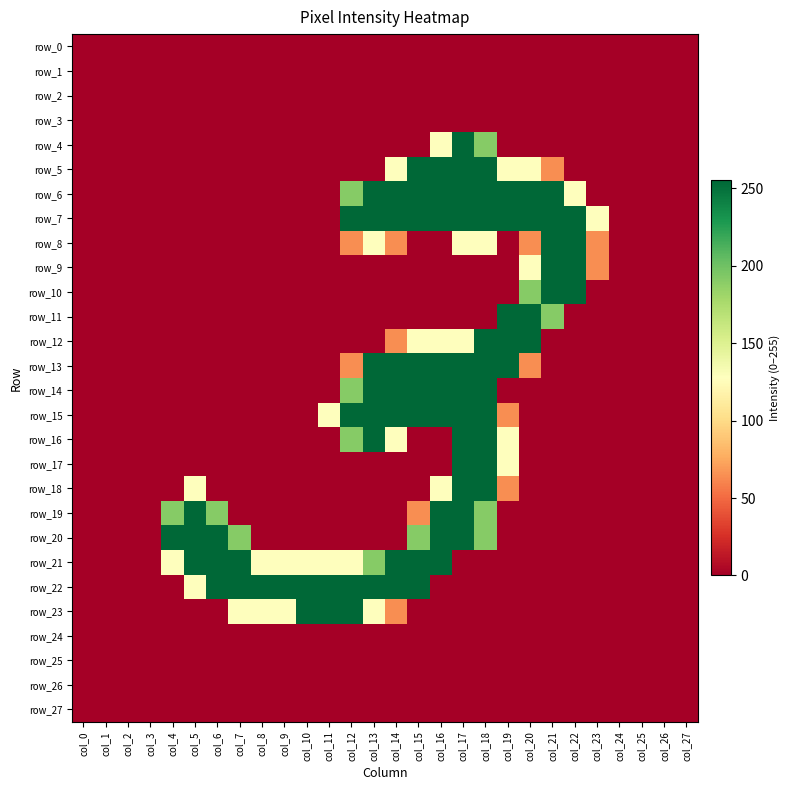

At which category is the sum across all series the highest?

col_17